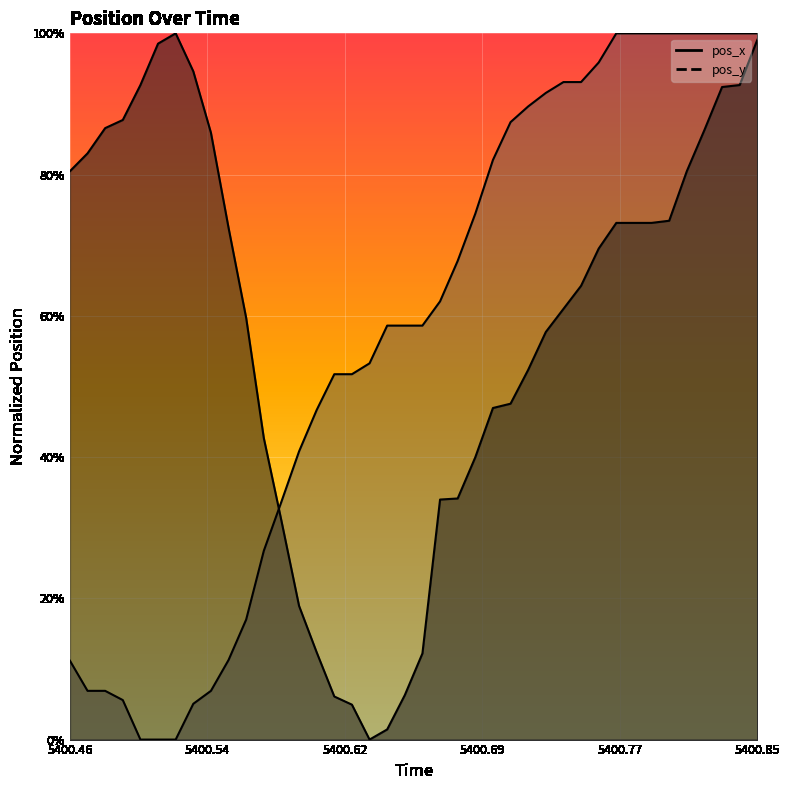

Which series has the widest spread of values?

pos_x